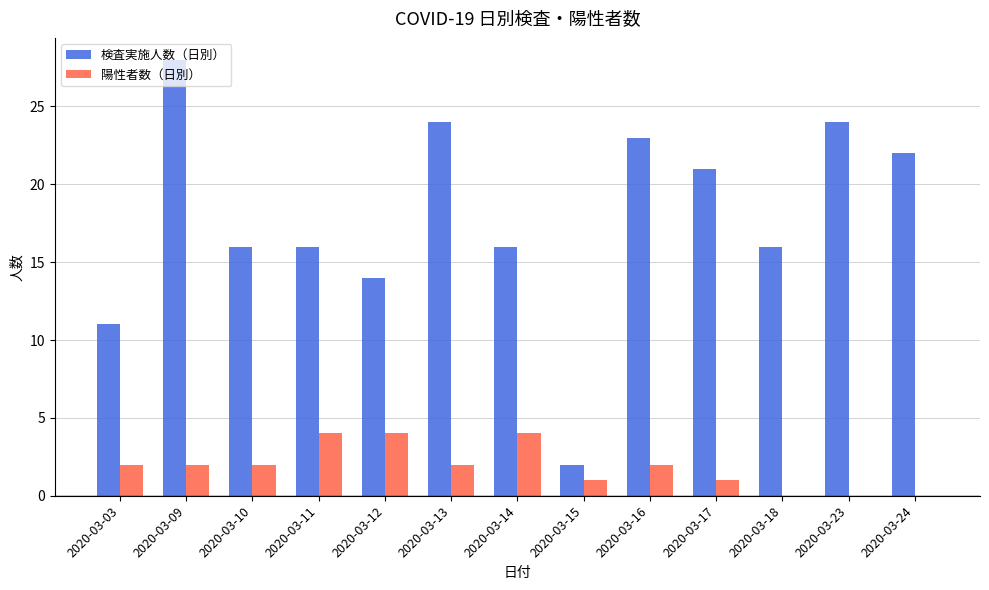

Reading left to right, what are all the values shown in this chart?

検査実施人数（日別）: 11	28	16	16	14	24	16	2	23	21	16	24	22
陽性者数（日別）: 2	2	2	4	4	2	4	1	2	1	0	0	0